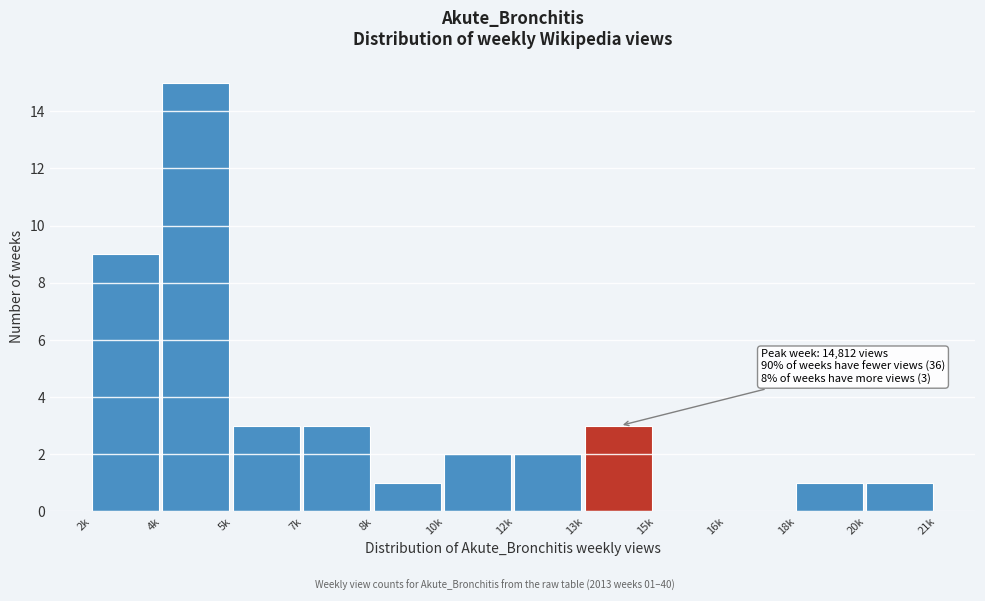

Reading left to right, what are all the values shown in this chart?

2k=9	4k=15	5k=3	7k=3	8k=1	10k=2	12k=2	13k=3	15k=0	16k=0	18k=1	20k=1